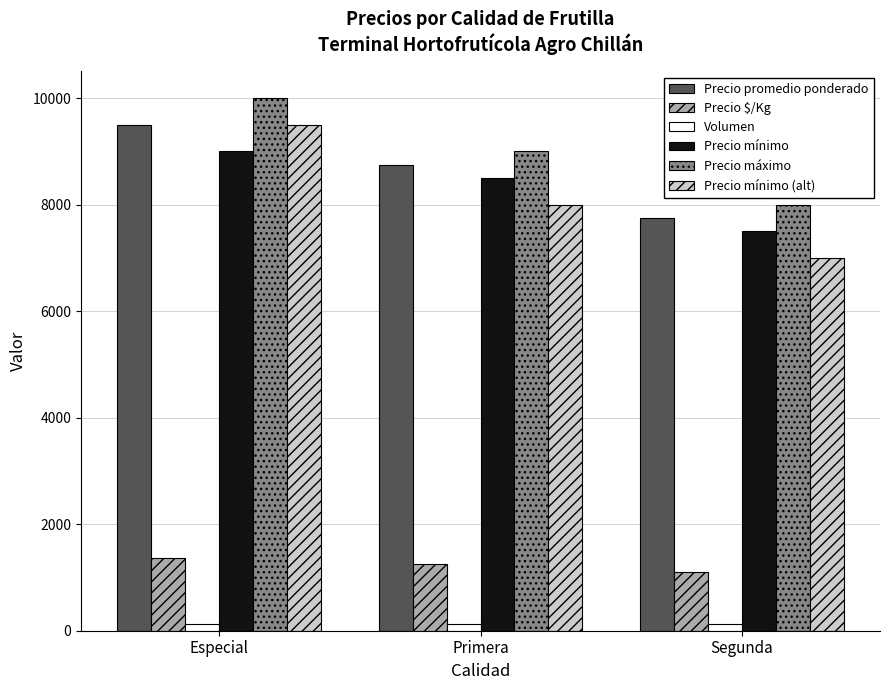

Does the chart contain stacked bars?

No